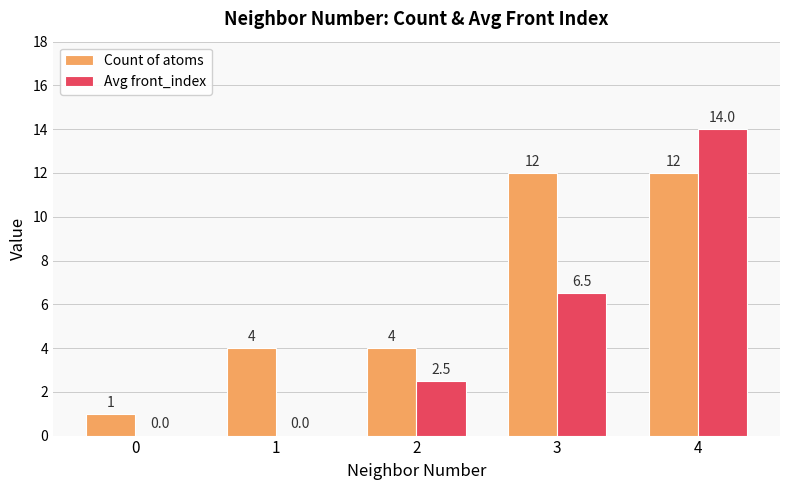

What value does the Avg front_index series have at 2?

2.5